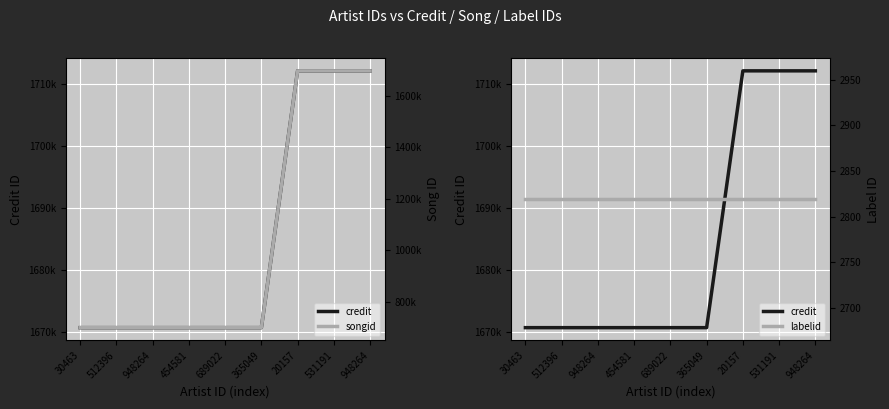

What is the sum of all credit values?

15160395